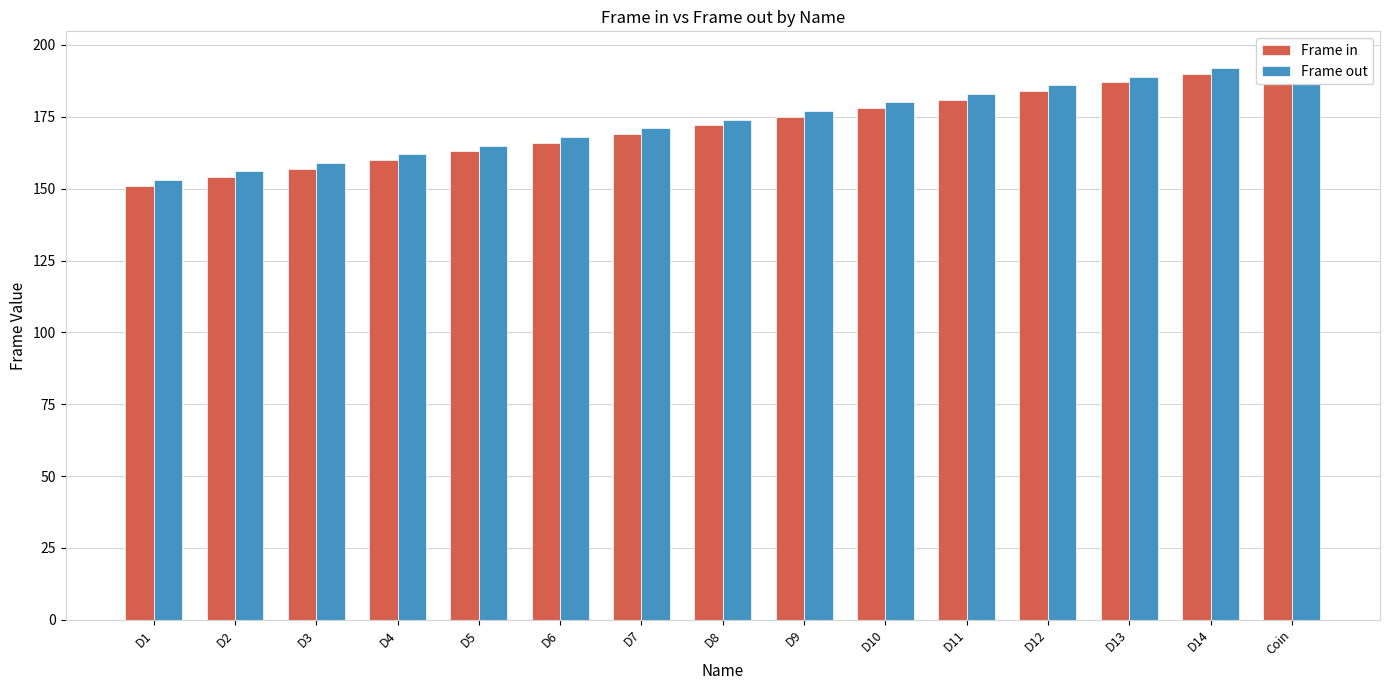

What position from the left is D2?

2